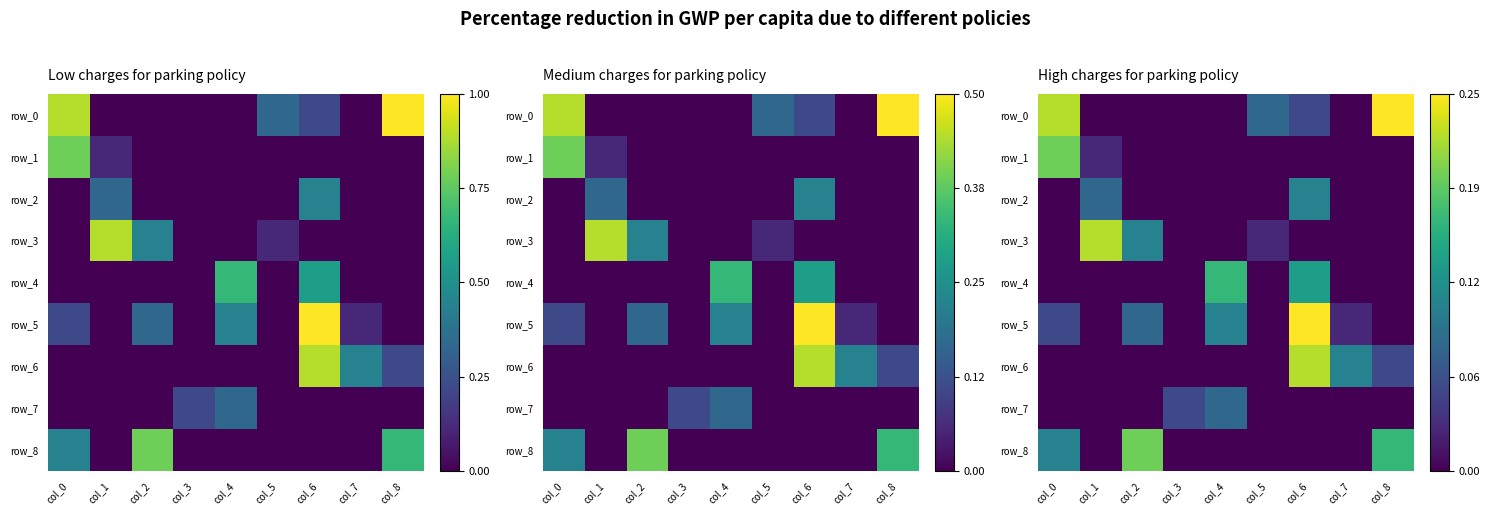

The row_8 series shows -0.1 at col_1. True or false?

False